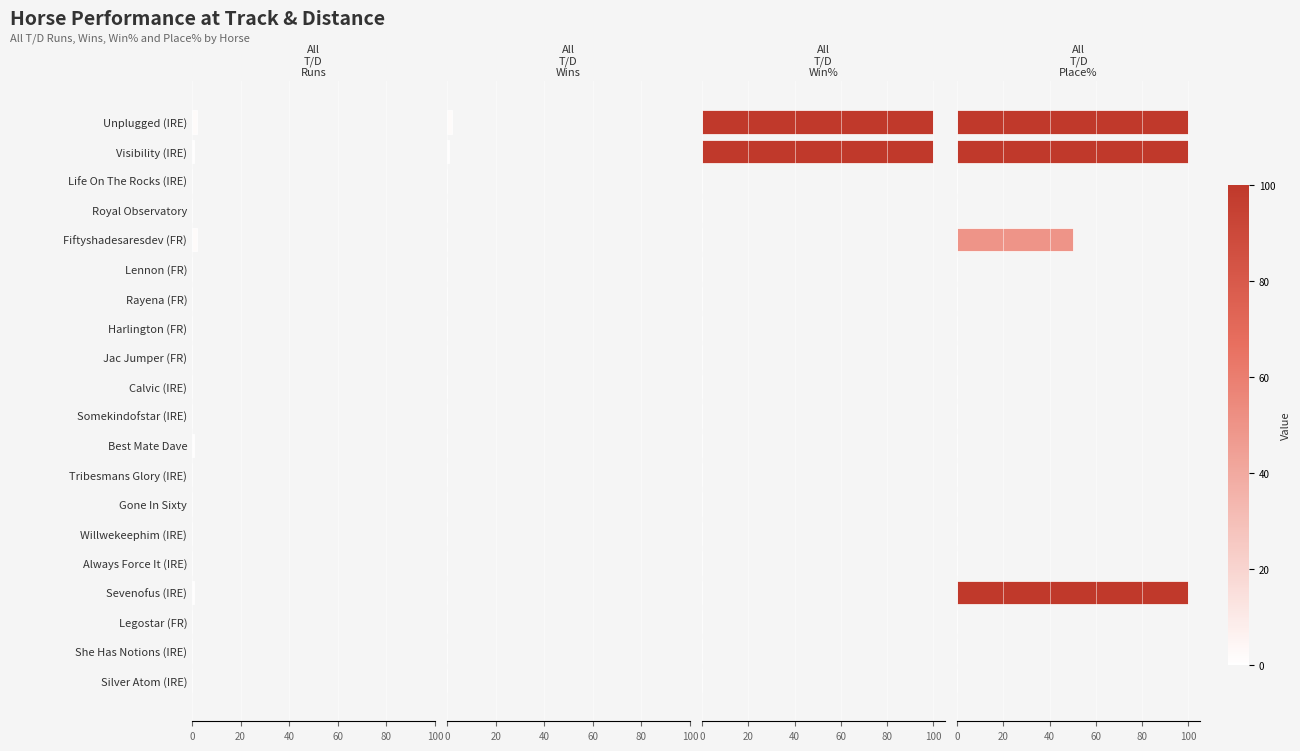

Is it true that All T/D Runs equals 2 at Unplugged (IRE)?

True